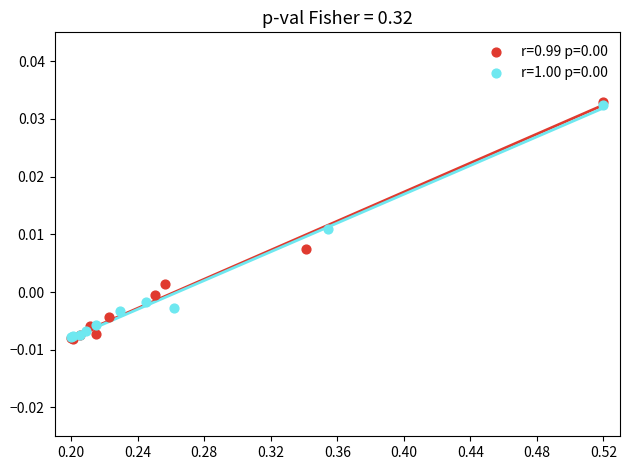

Which series contains the highest Y value?

r=0.99 p=0.00